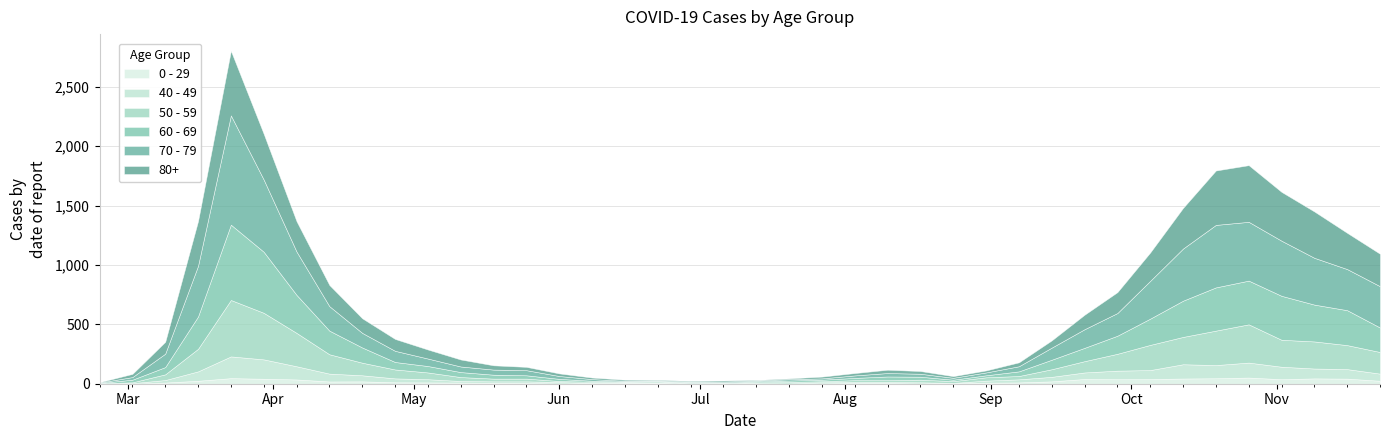

What is the total value across all series at 2020-10-05?

1105